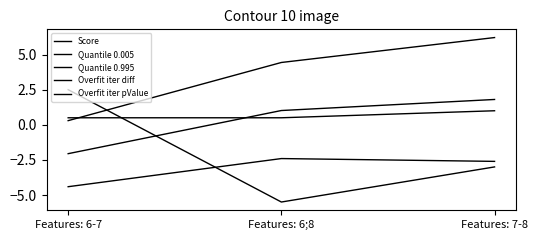

How many lines are shown in the chart?

5